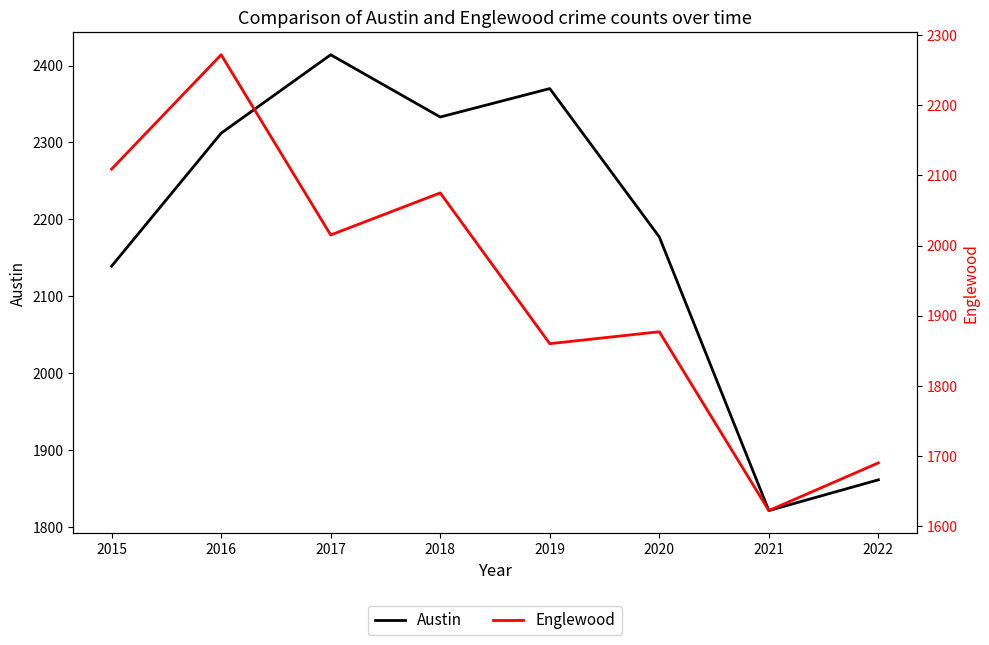

What is the difference between the maximum and second lowest values in the Englewood series?

582